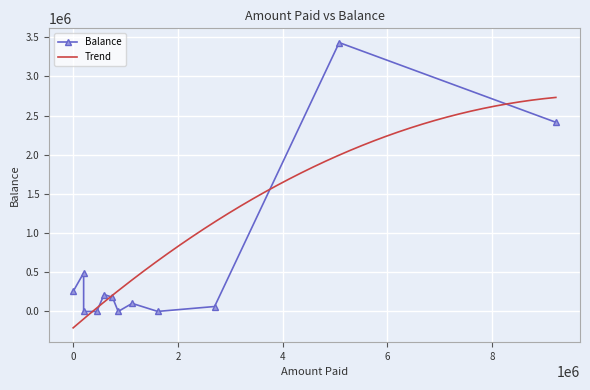

What is the greatest value displayed?

3430857.0